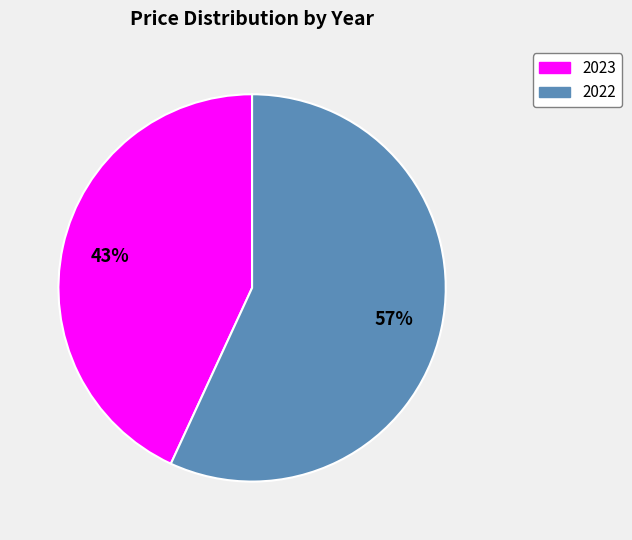

Does 2022 represent more than half of the total?

Yes